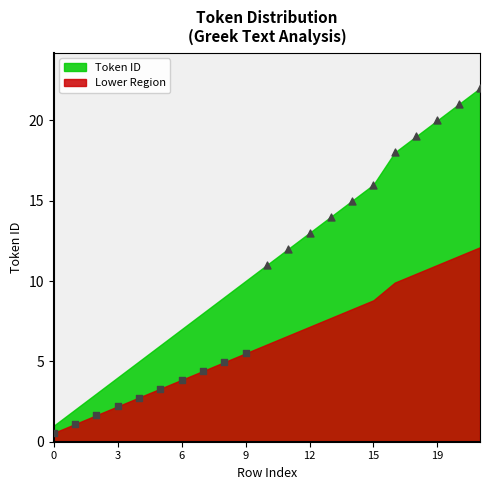

What is the change in value from 14 to 19?

+5